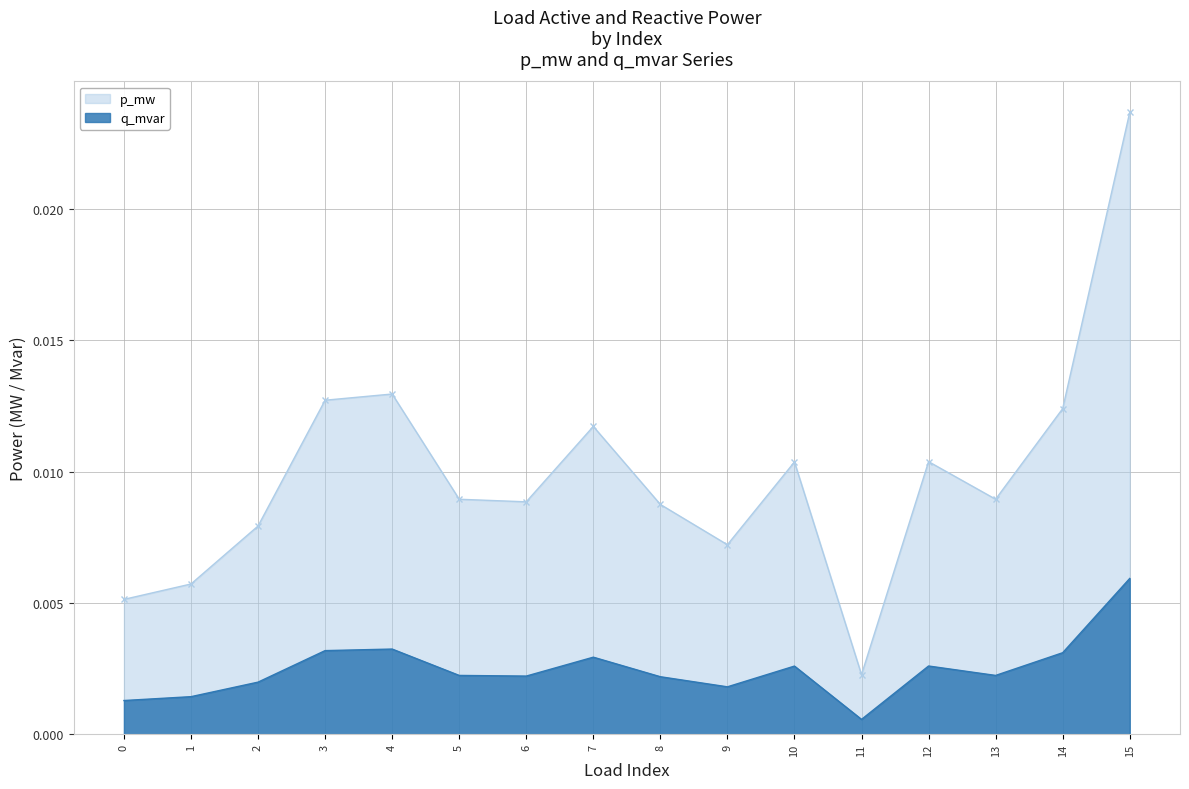

Rank the categories by p_mw value from highest to lowest.

15, 4, 3, 14, 7, 12, 10, 13, 5, 6, 8, 2, 9, 1, 0, 11